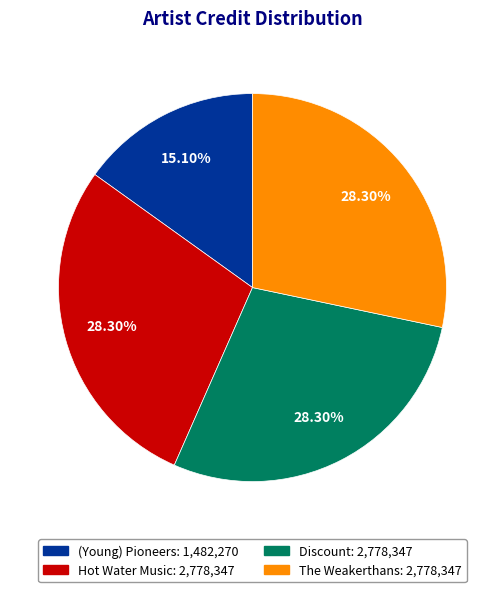

What percentage is NOT represented by Hot Water Music?

71.7%